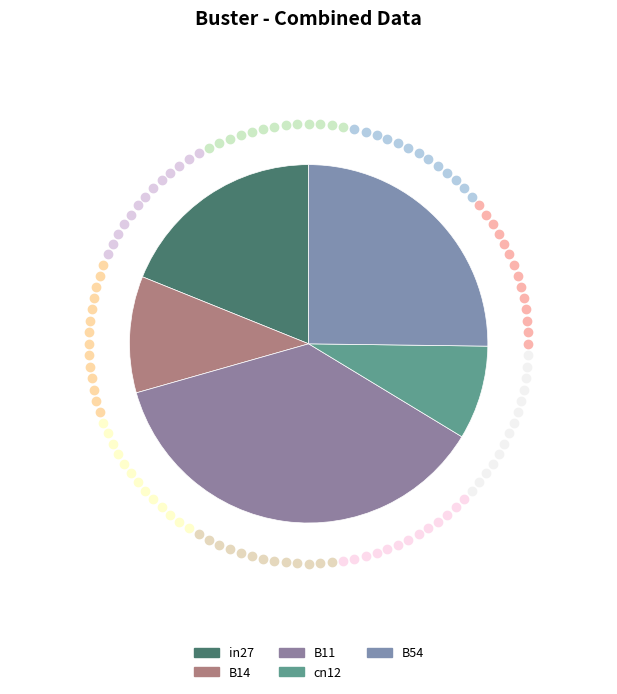

Which slice is the smallest?

cn12